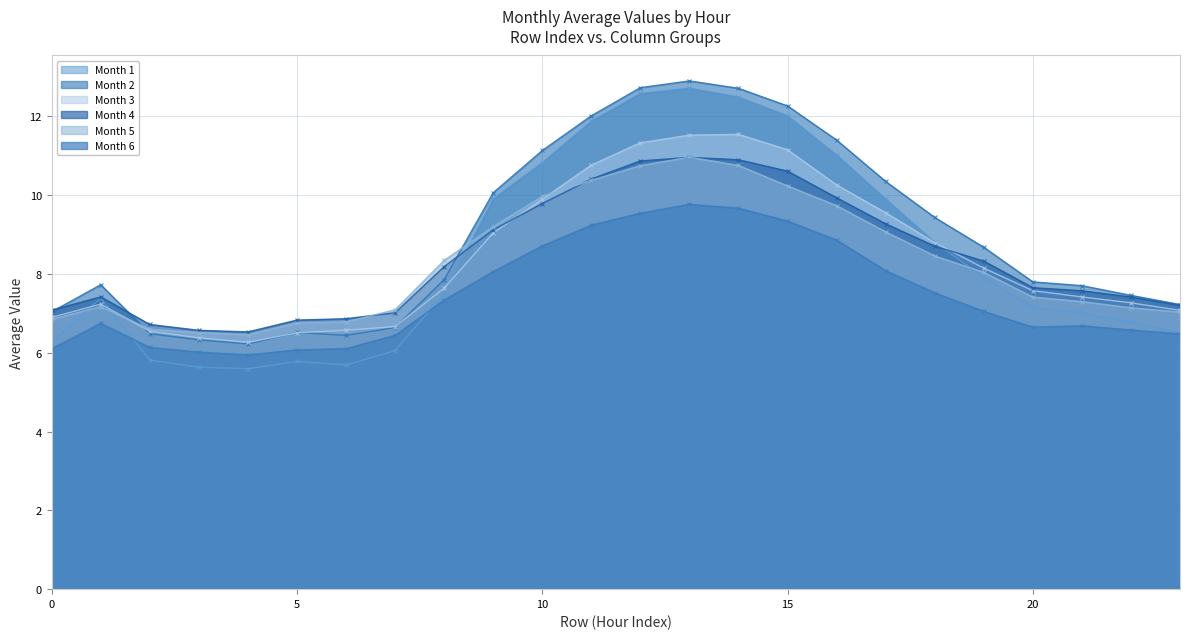

What is the lowest value of the Month 3 series?

6.3